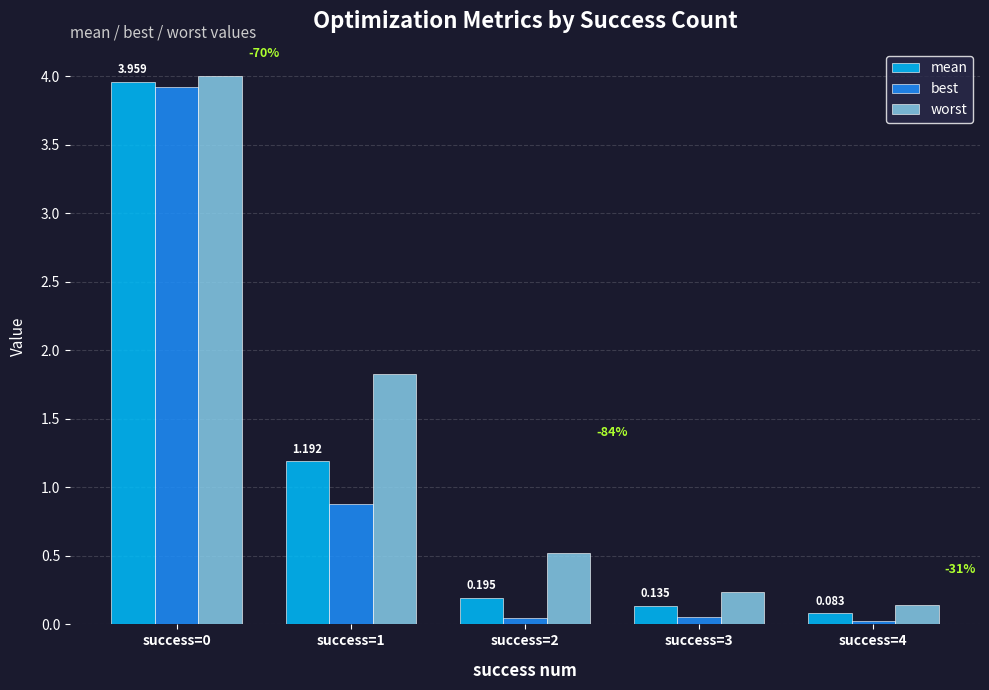

Which series has the widest spread of values?

best